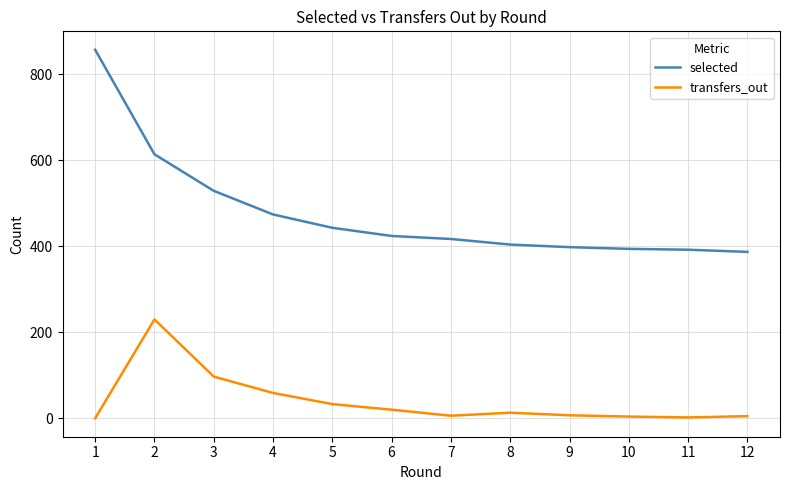

At how many categories does at least one series exceed 729?

1